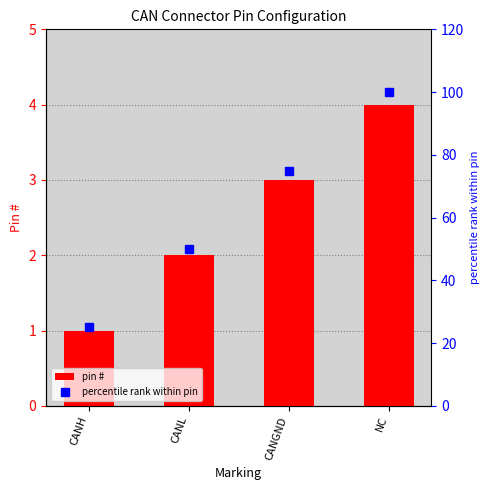

Which category has the highest value across all series?

NC